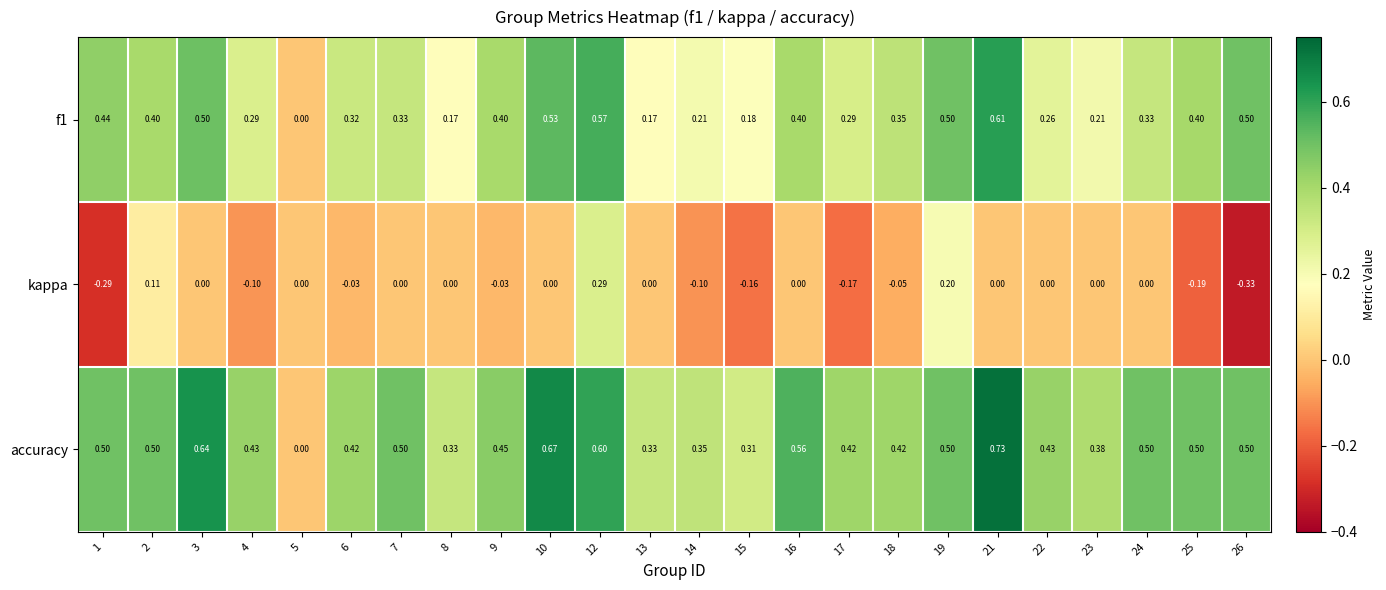

Between 1 and 23, which series saw the biggest shift?

kappa